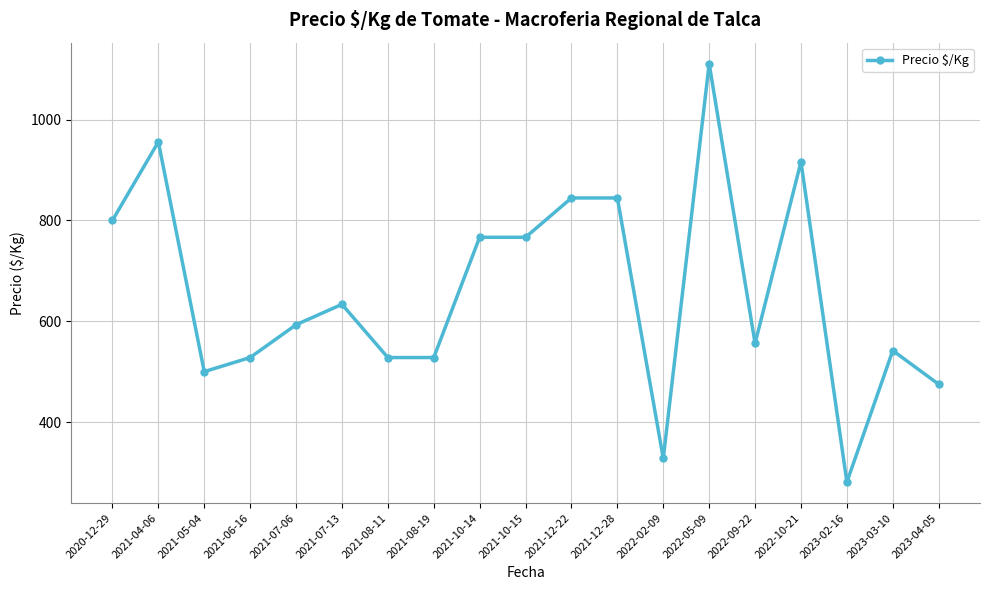

What is the change in value from 2021-06-16 to 2023-02-16?

-247.0